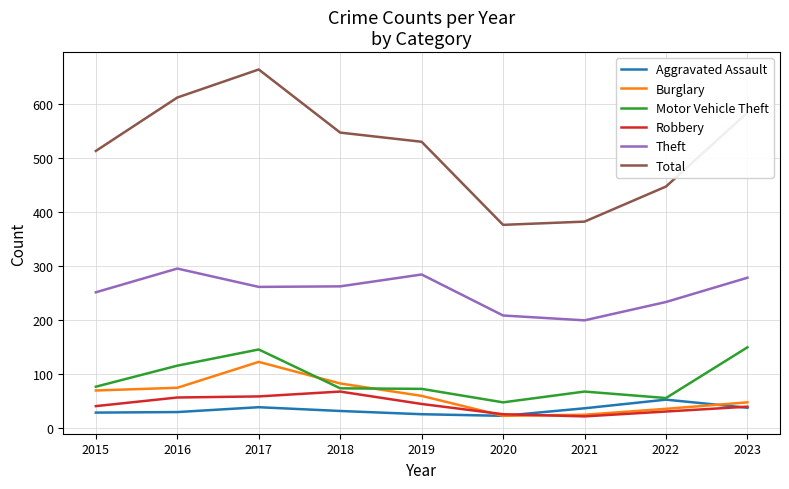

What is the difference between the highest and lowest values at 2015?

485